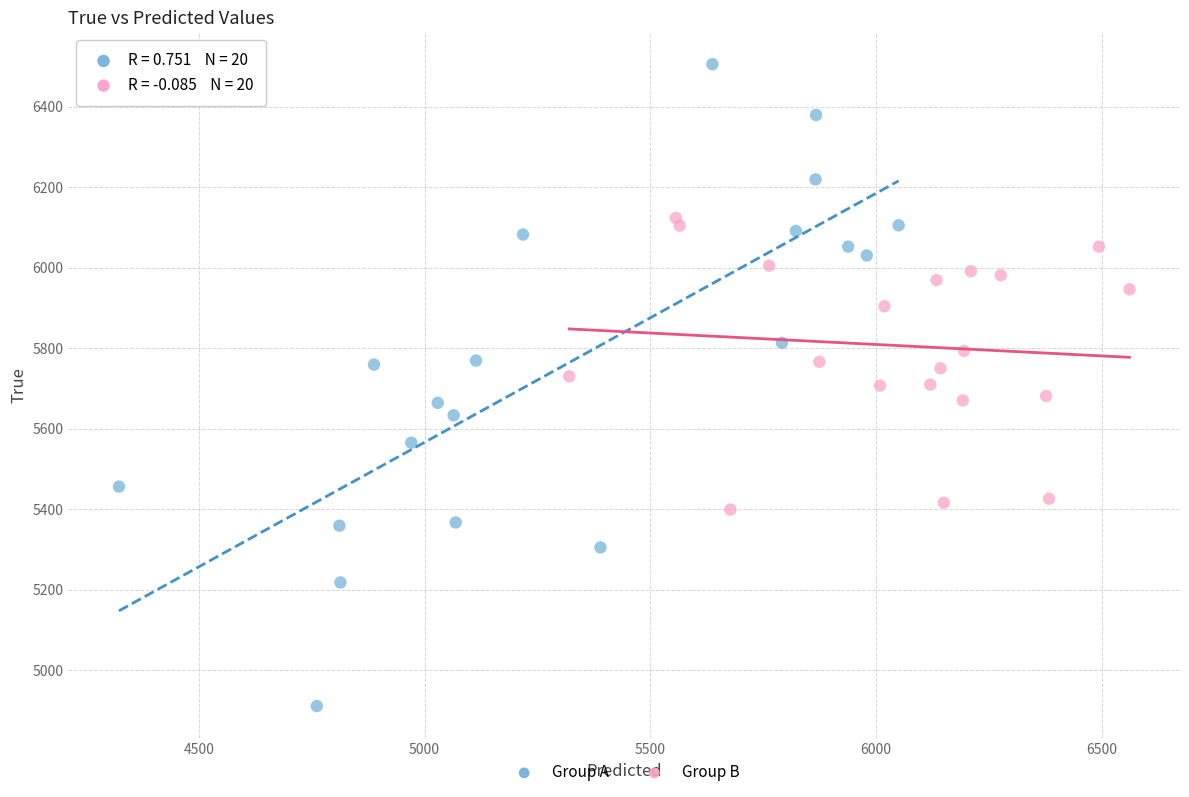

What are all the series names shown in the legend?

Group A, Group B